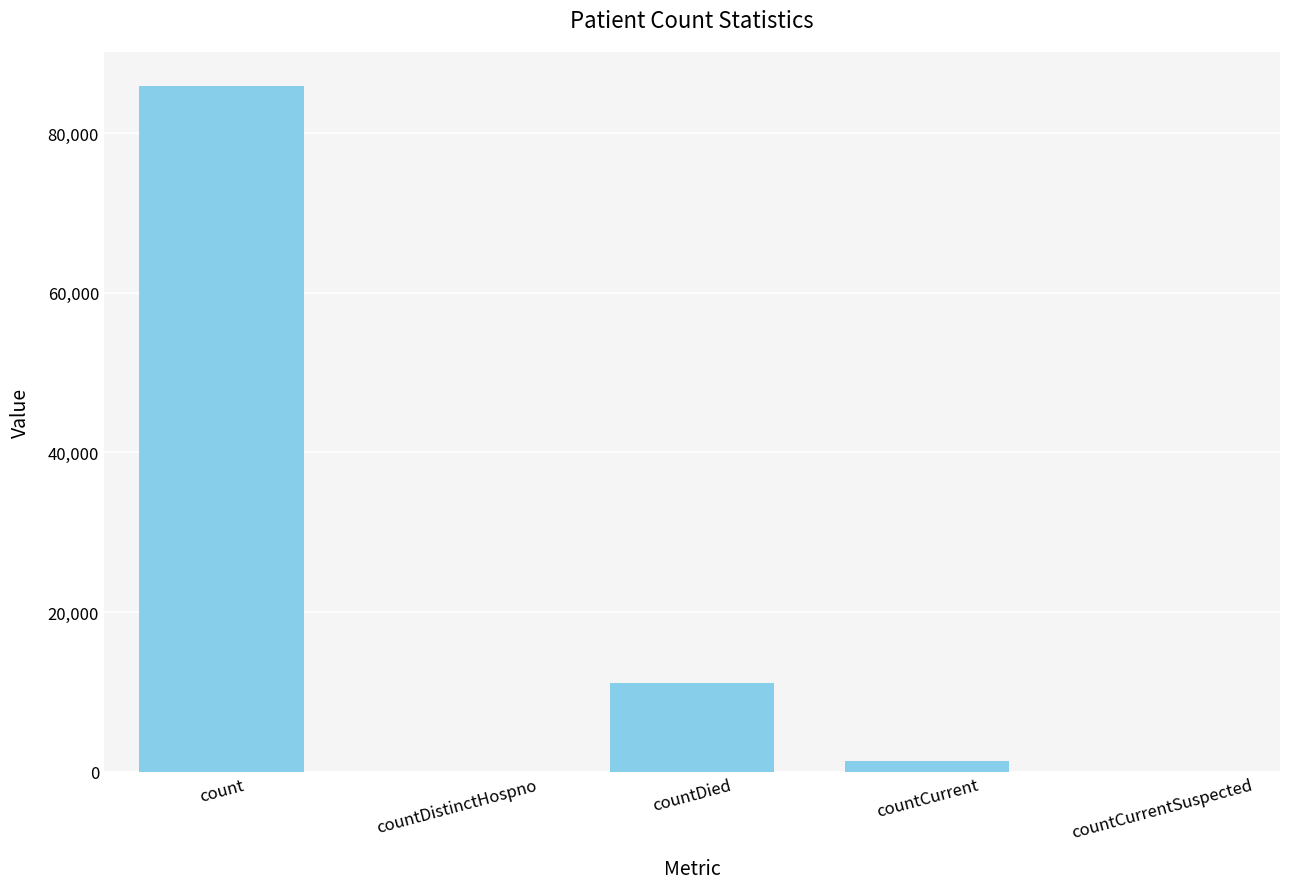

The value at count is 113877. True or false?

False